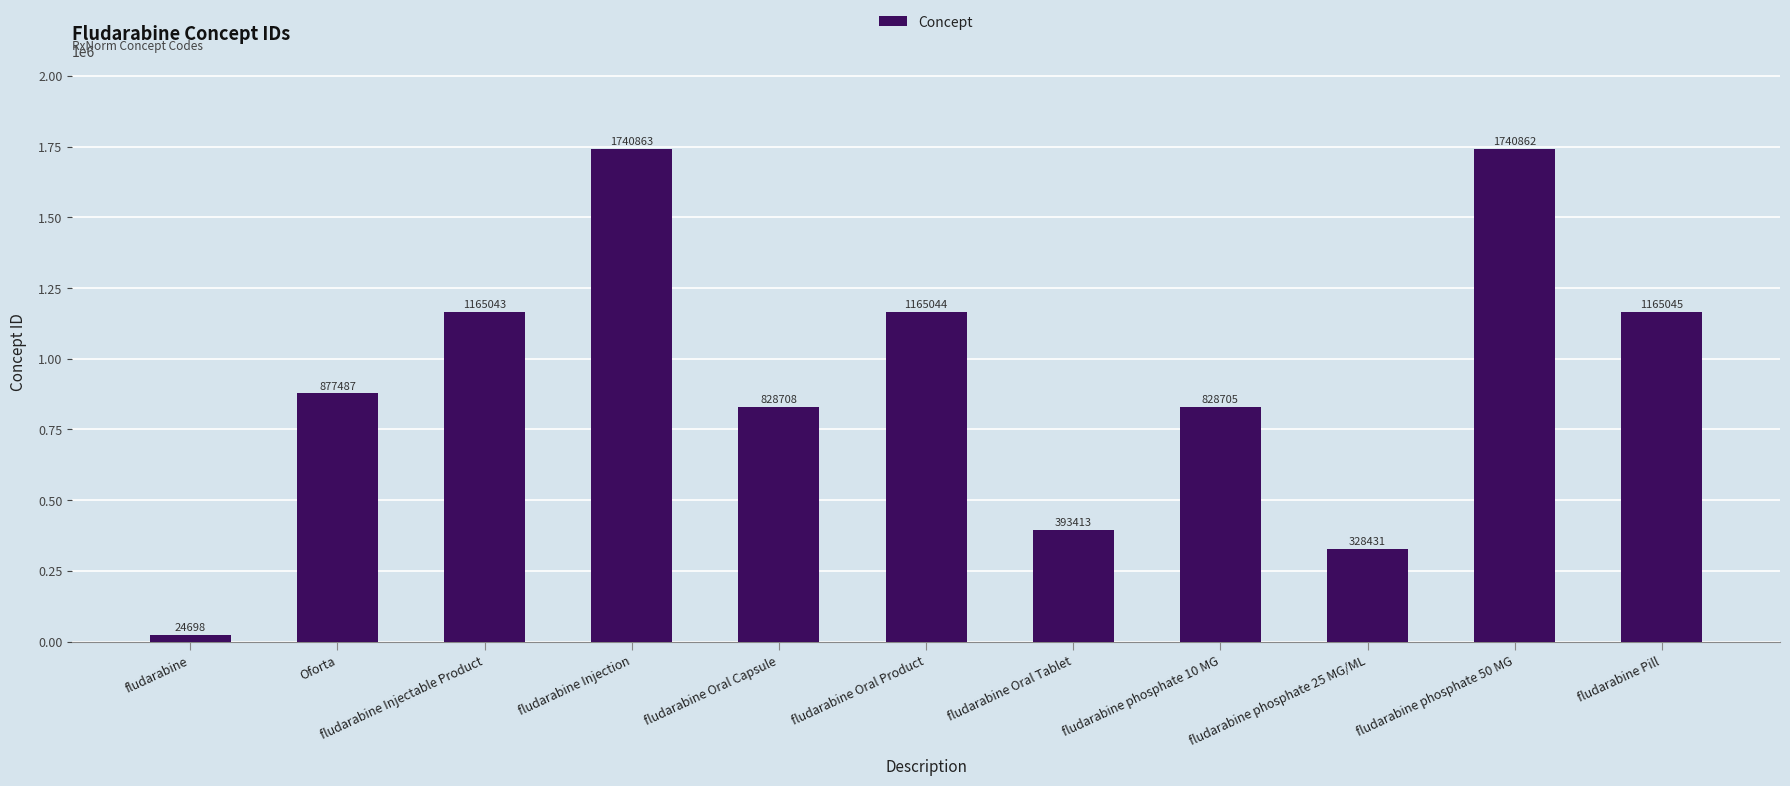

What position from the left is fludarabine Pill?

11